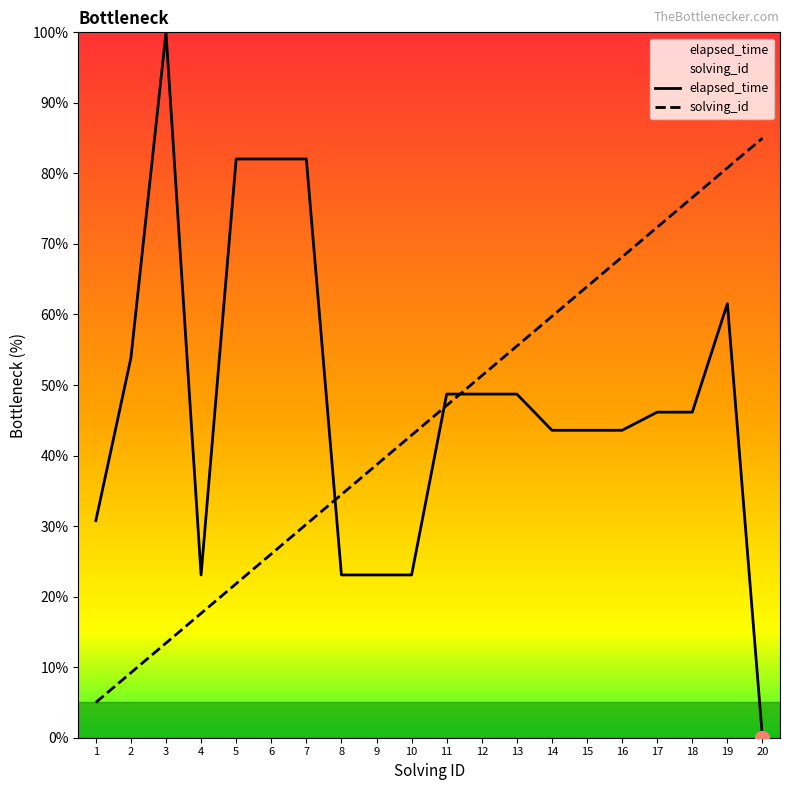

How many lines are shown in the chart?

2